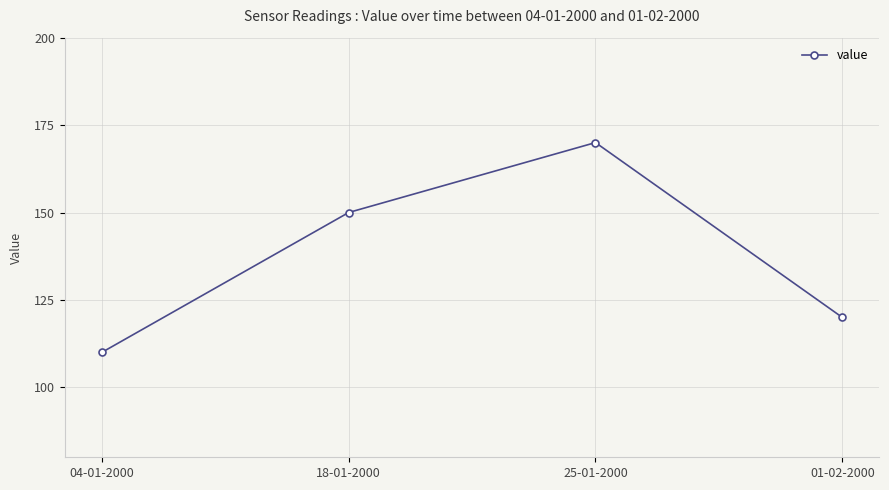

What is the label of the 4th point from the left?

01-02-2000